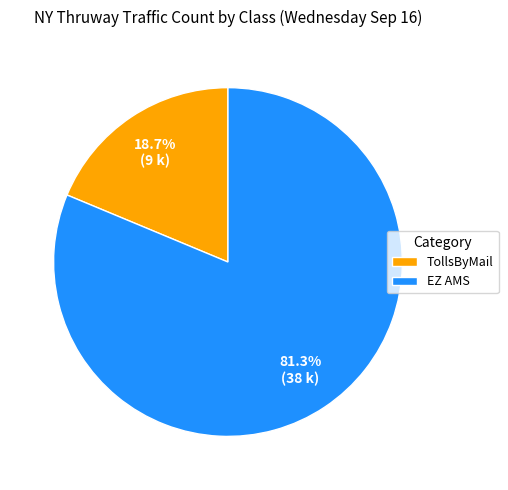

Between EZ AMS and TollsByMail, which is larger?

EZ AMS